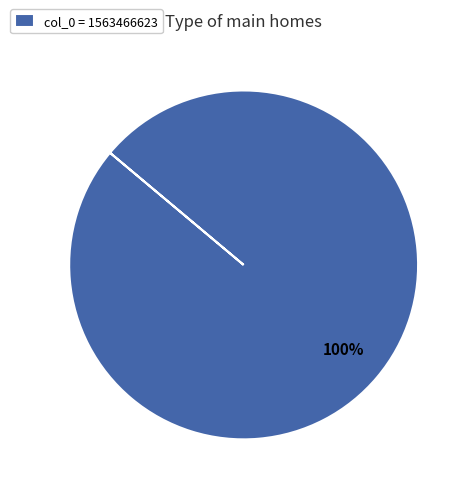

How many segments does this pie chart have?

1